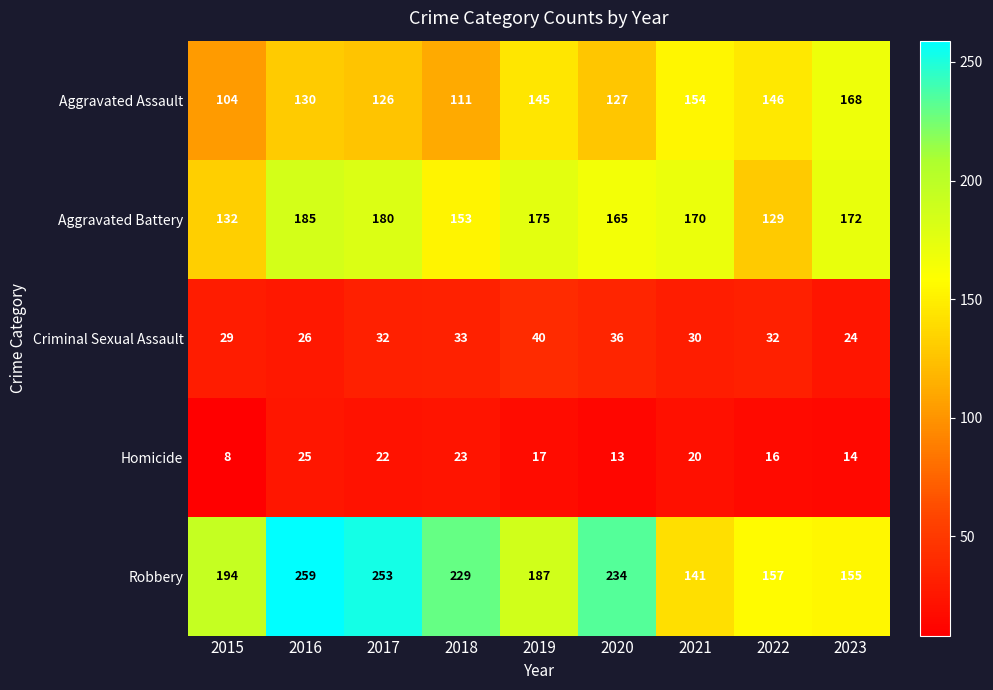

Which series changed the most between 2021 and 2022?

Aggravated Battery